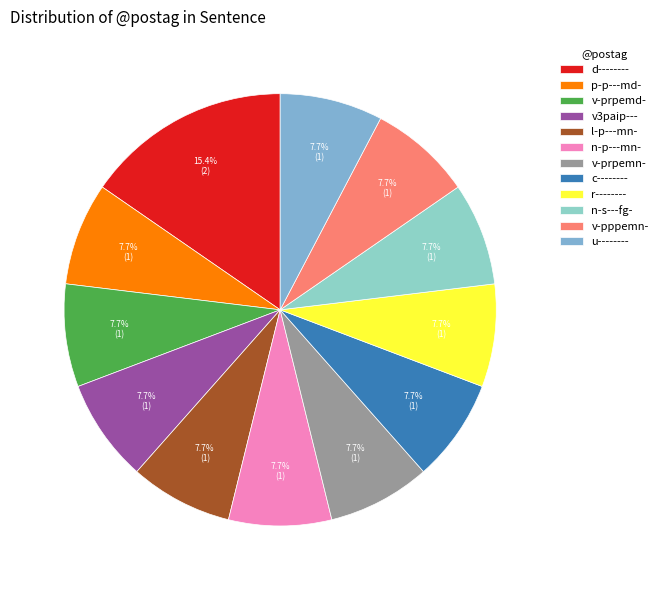

Count the number of slices in the pie.

12